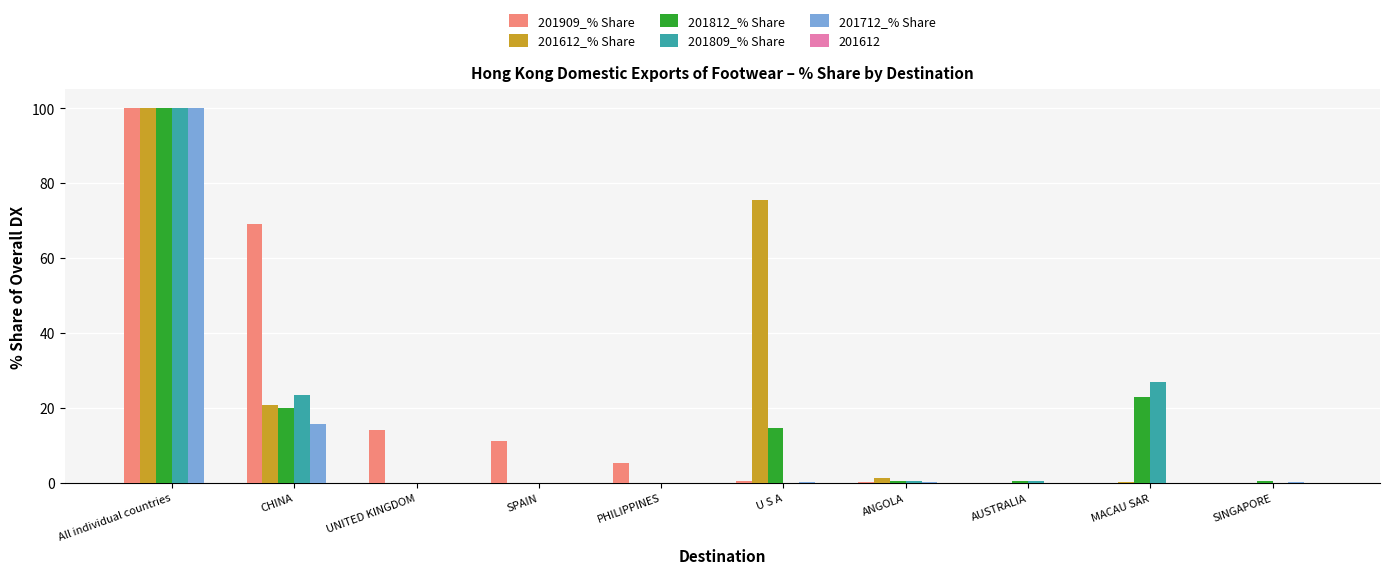

At which category does the chart reach its peak across all series?

All individual countries